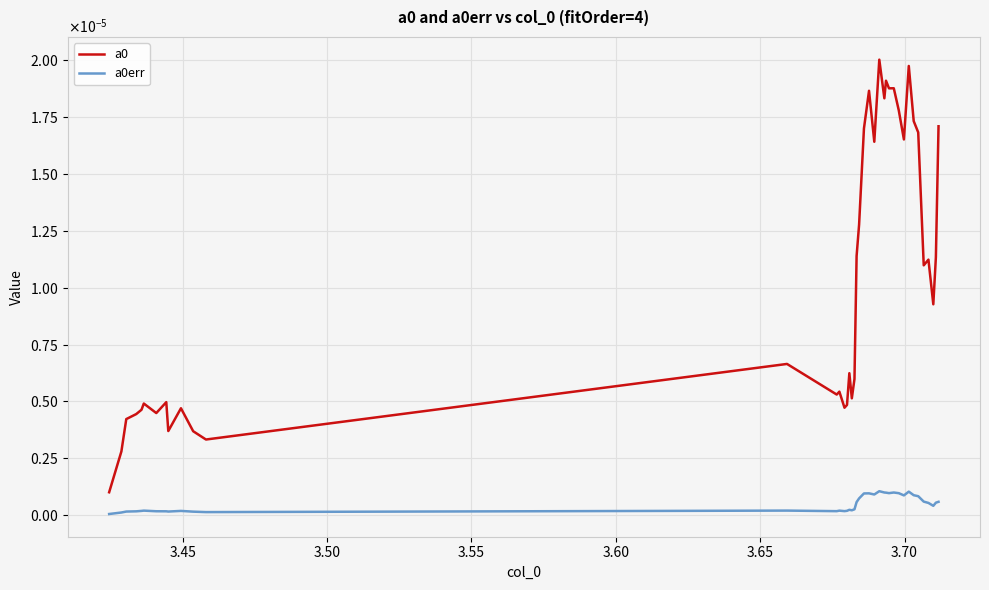

Is this an area chart (filled region under the line)?

No